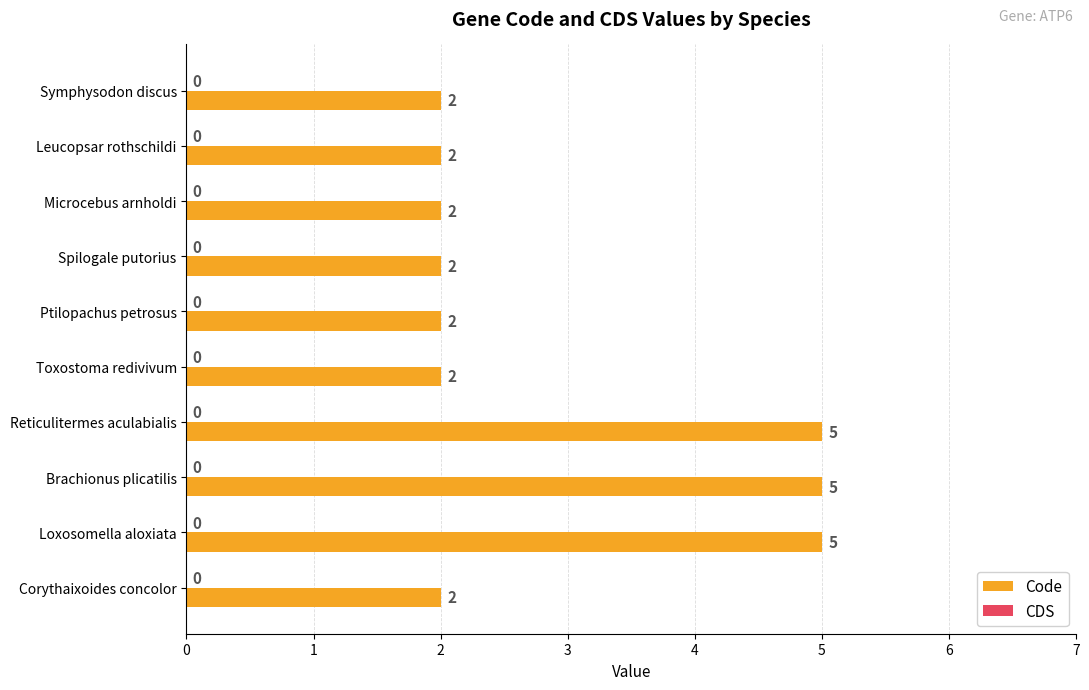

The value at Reticulitermes aculabialis is 3. True or false?

False